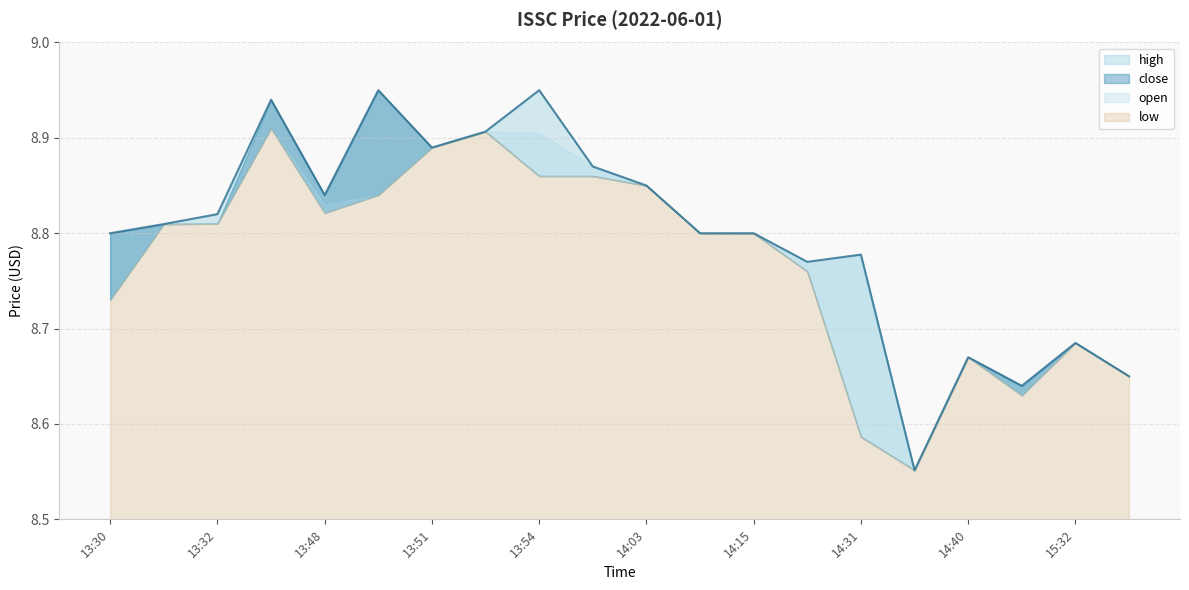

What are all the series names shown in the legend?

high, close, open, low